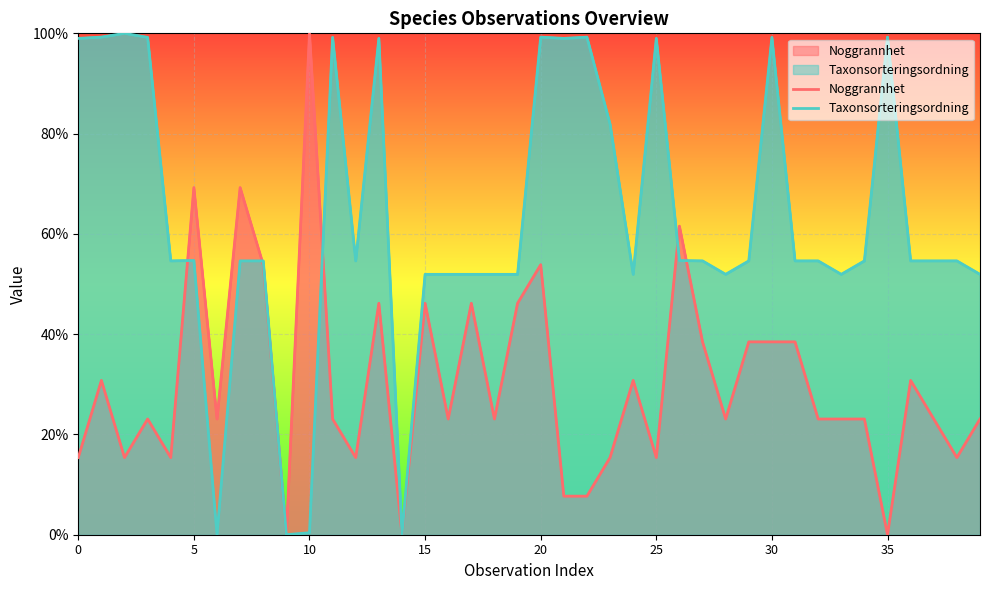

Is it true that Noggrannhet equals 23.1 at 18?

True